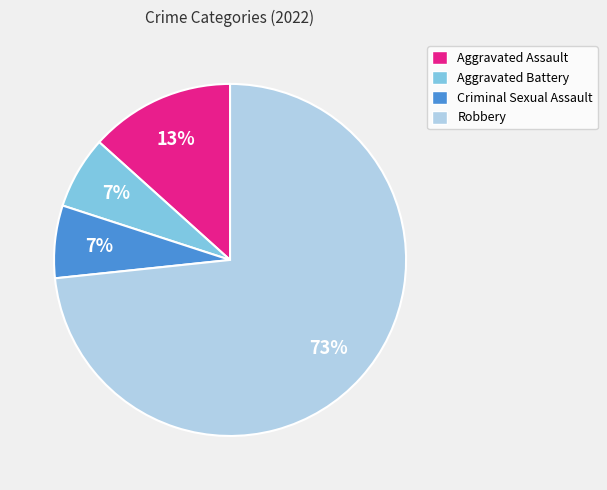

Which category has the biggest portion of the pie?

Robbery